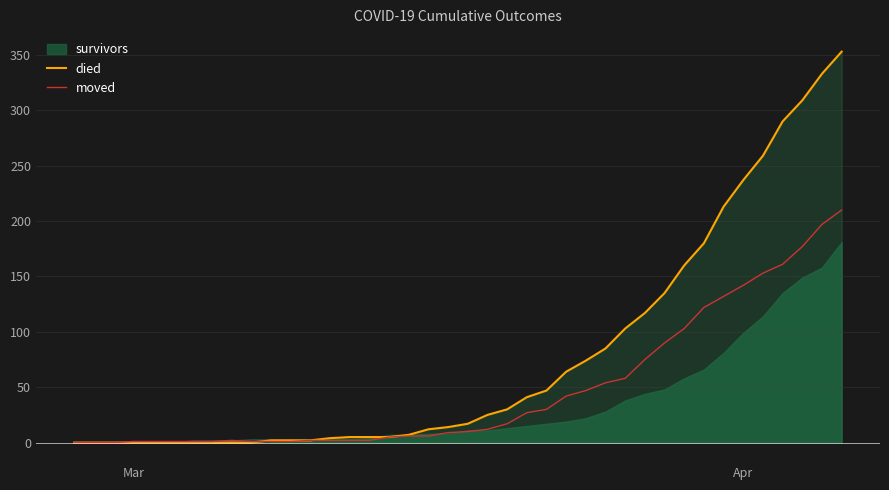

What is the maximum value for moved?

210